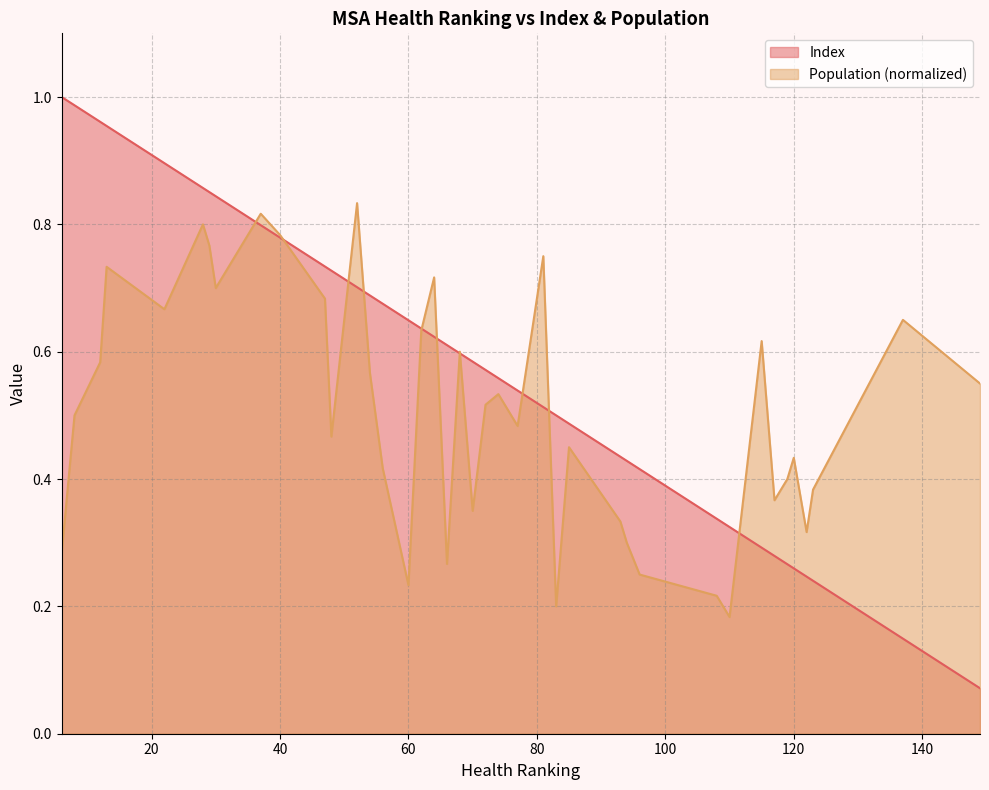

Which series has the largest range (max minus min)?

Index